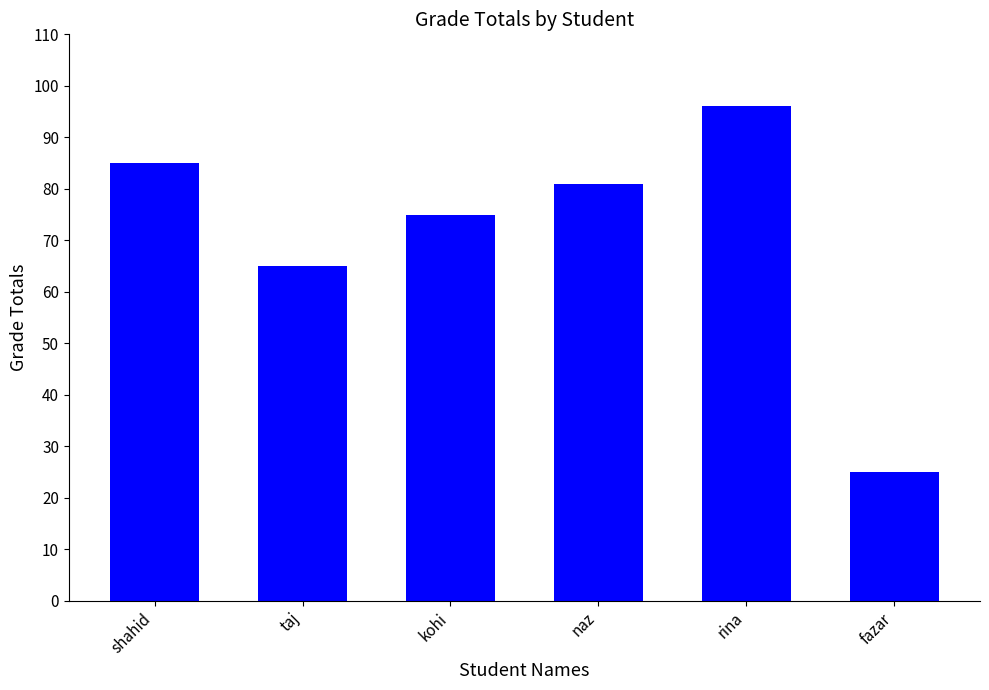

At which label is the value closest to 60?

taj